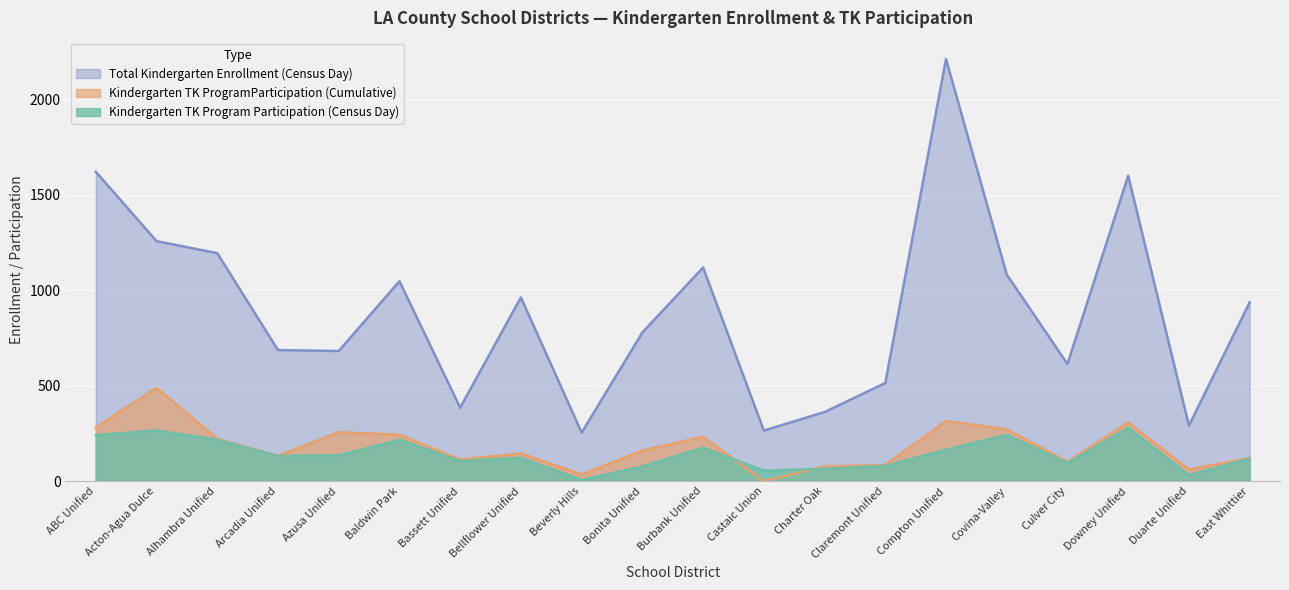

The value of Kindergarten TK ProgramParticipation (Cumulative) at Culver City is 101. True or false?

True